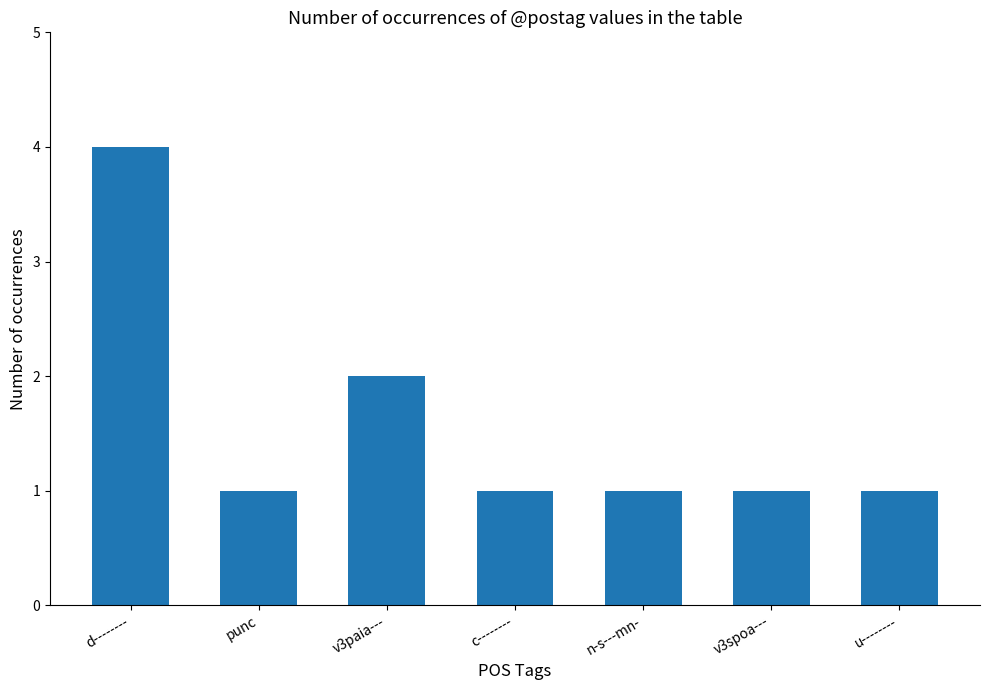

What position from the right is u--------?

1